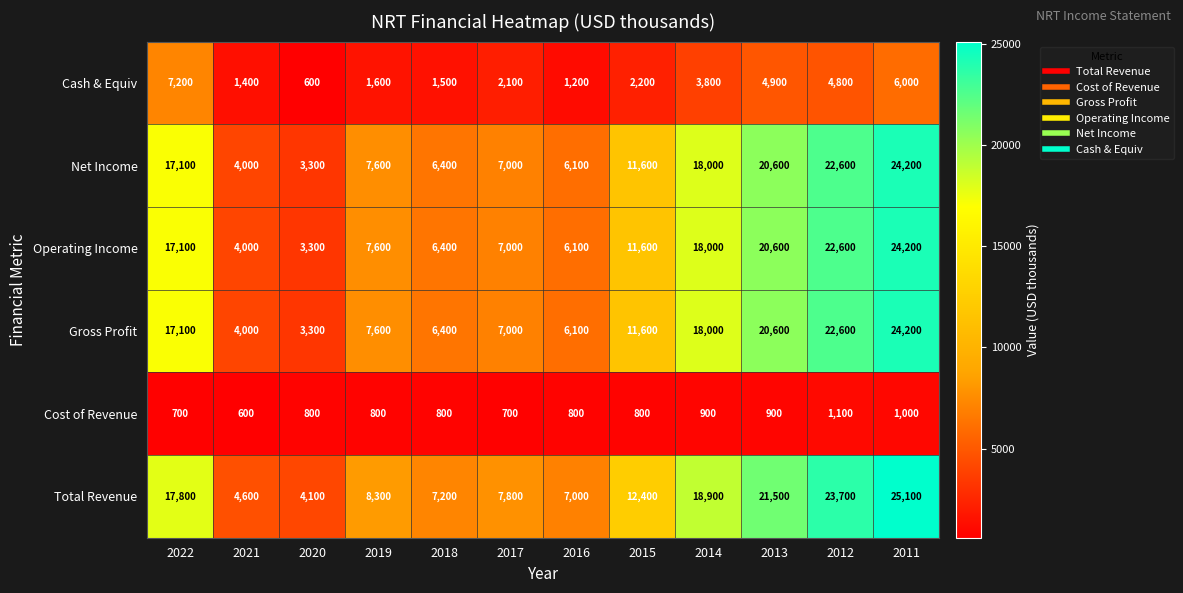

What is the difference between the maximum and minimum values in the Cost of Revenue series?

500